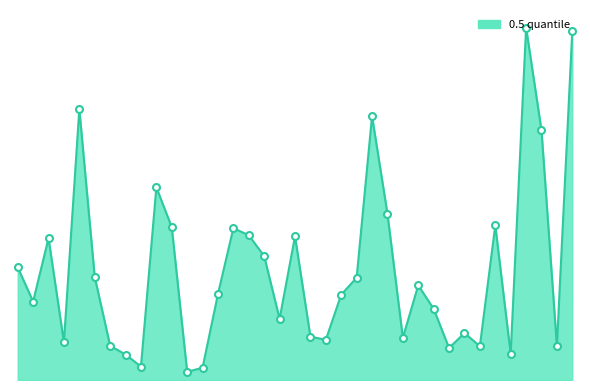

How many values in the 0.5_line series are below 8024?

18